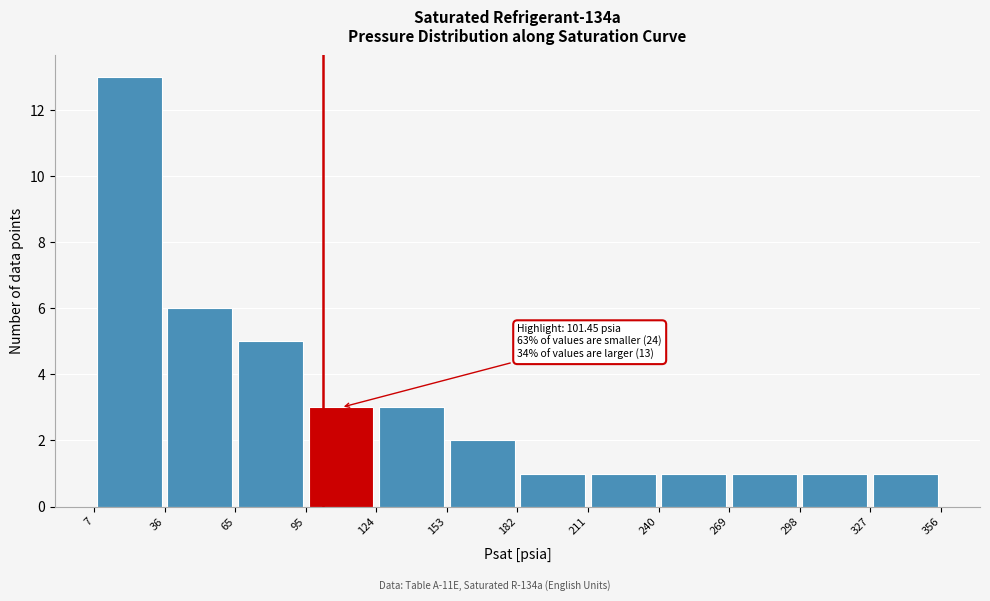

Which range on the x-axis has the tallest bar?

7 to 36